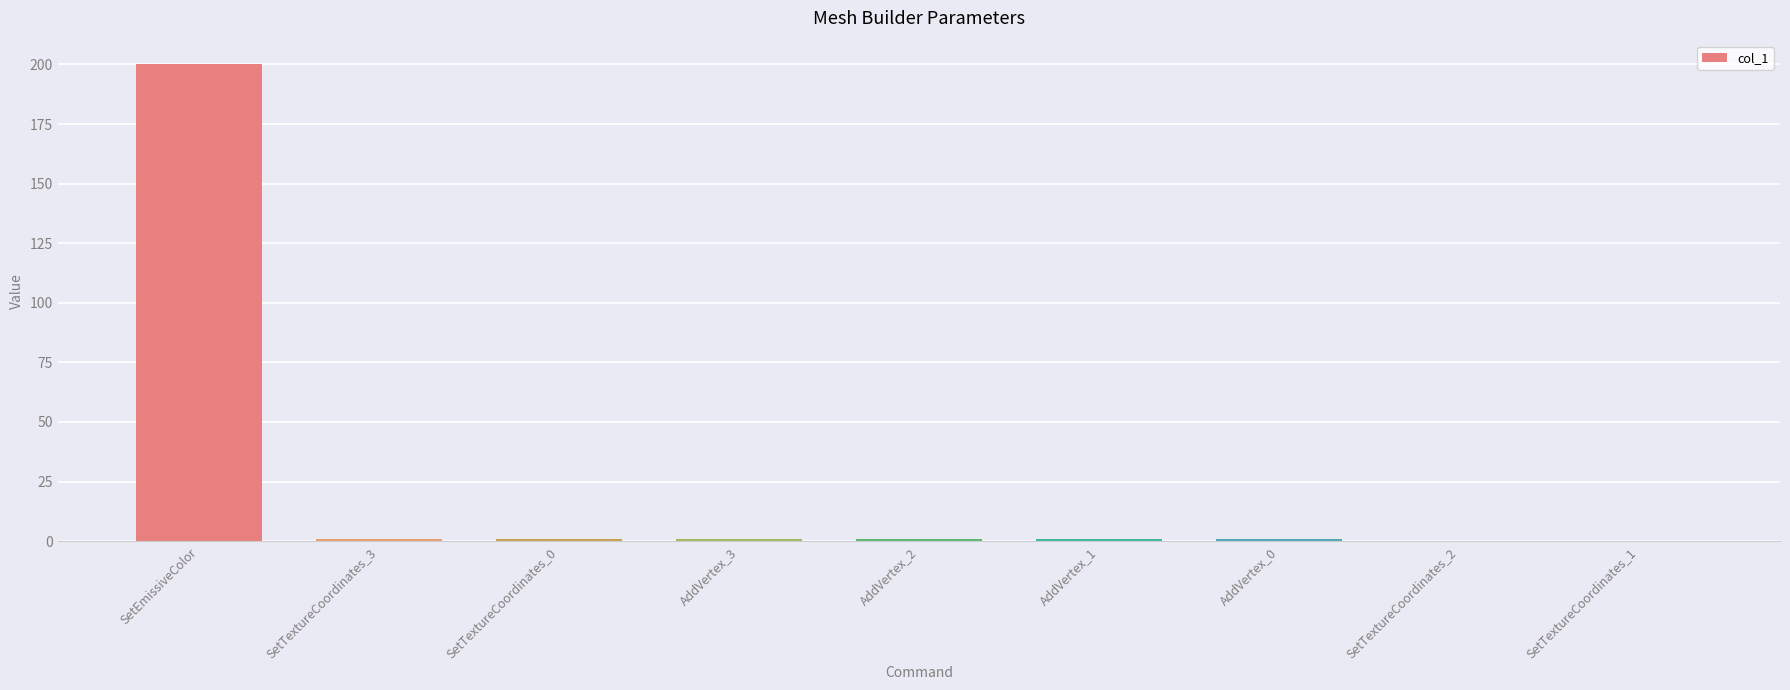

Between SetEmissiveColor and SetTextureCoordinates_2, which is larger?

SetEmissiveColor